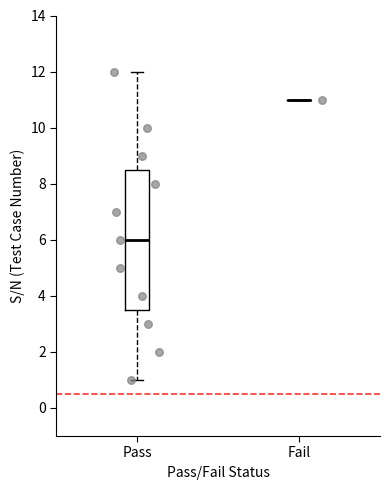

Reading left to right, read every box against the y-axis: the position of its median line, the range the box covers, and the ends of its whiskers. The values are not printed on the chart, so give them approximately, as read against the axis.

Pass: median 6.0, box 3.6 to 8.6, whiskers 1.0 to 12.0
Fail: box collapsed to a line at 11.0, whiskers 11.0 to 11.0